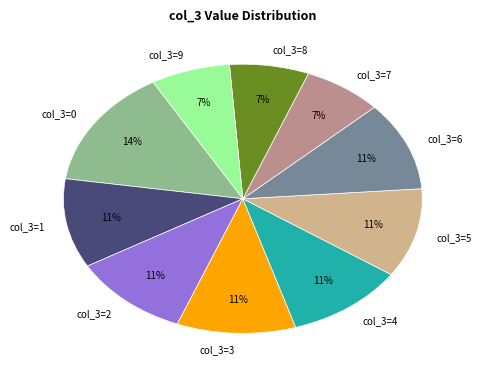

What percentage is the col_3=4 slice, to the nearest percent?

11%